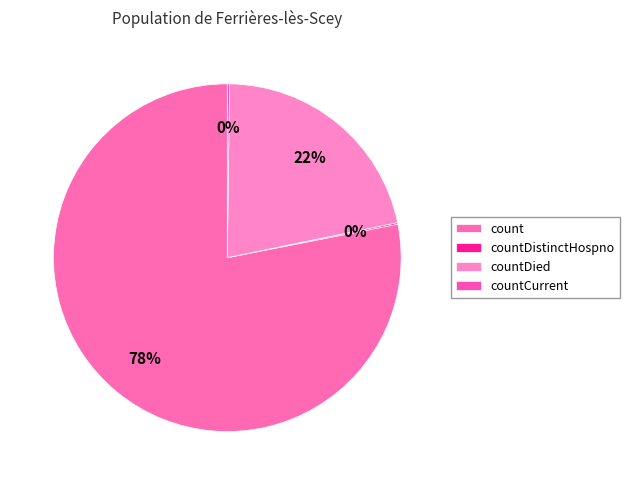

Which slice represents more than half of the pie?

count